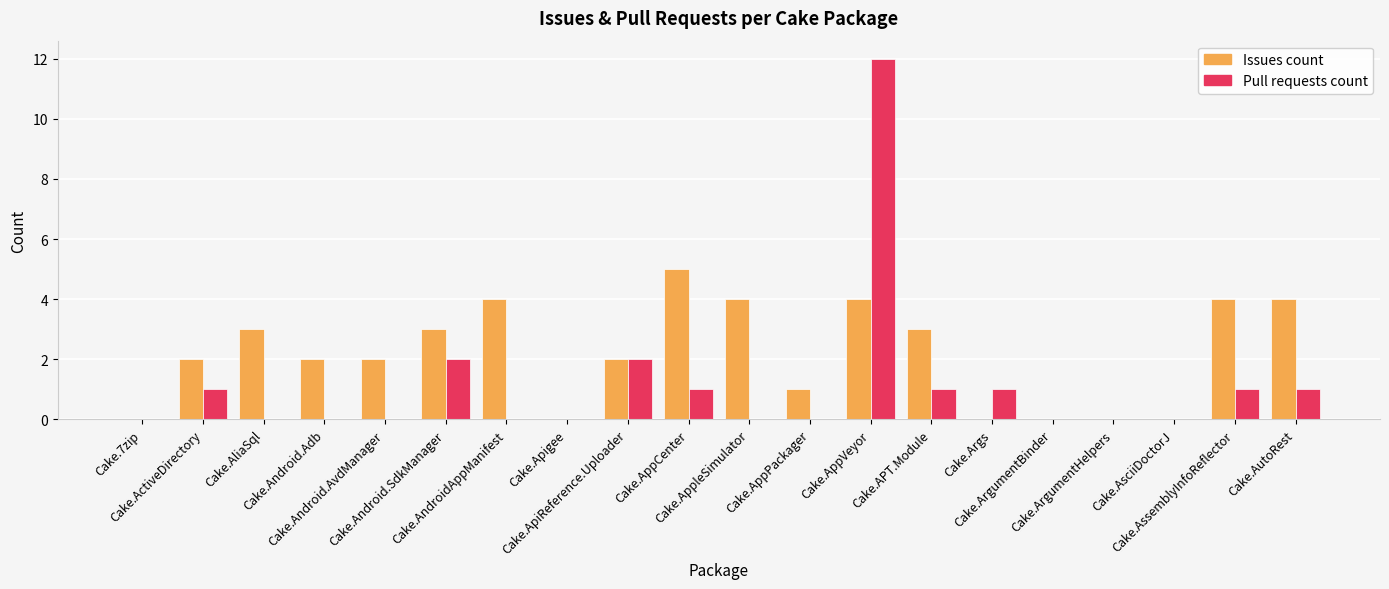

Reading left to right, list all the values displayed in this chart.

Issues count: Cake.7zip=0	Cake.ActiveDirectory=2	Cake.AliaSql=3	Cake.Android.Adb=2	Cake.Android.AvdManager=2	Cake.Android.SdkManager=3	Cake.AndroidAppManifest=4	Cake.Apigee=0	Cake.ApiReference.Uploader=2	Cake.AppCenter=5	Cake.AppleSimulator=4	Cake.AppPackager=1	Cake.AppVeyor=4	Cake.APT.Module=3	Cake.Args=0	Cake.ArgumentBinder=0	Cake.ArgumentHelpers=0	Cake.AsciiDoctorJ=0	Cake.AssemblyInfoReflector=4	Cake.AutoRest=4
Pull requests count: Cake.7zip=0	Cake.ActiveDirectory=1	Cake.AliaSql=0	Cake.Android.Adb=0	Cake.Android.AvdManager=0	Cake.Android.SdkManager=2	Cake.AndroidAppManifest=0	Cake.Apigee=0	Cake.ApiReference.Uploader=2	Cake.AppCenter=1	Cake.AppleSimulator=0	Cake.AppPackager=0	Cake.AppVeyor=12	Cake.APT.Module=1	Cake.Args=1	Cake.ArgumentBinder=0	Cake.ArgumentHelpers=0	Cake.AsciiDoctorJ=0	Cake.AssemblyInfoReflector=1	Cake.AutoRest=1